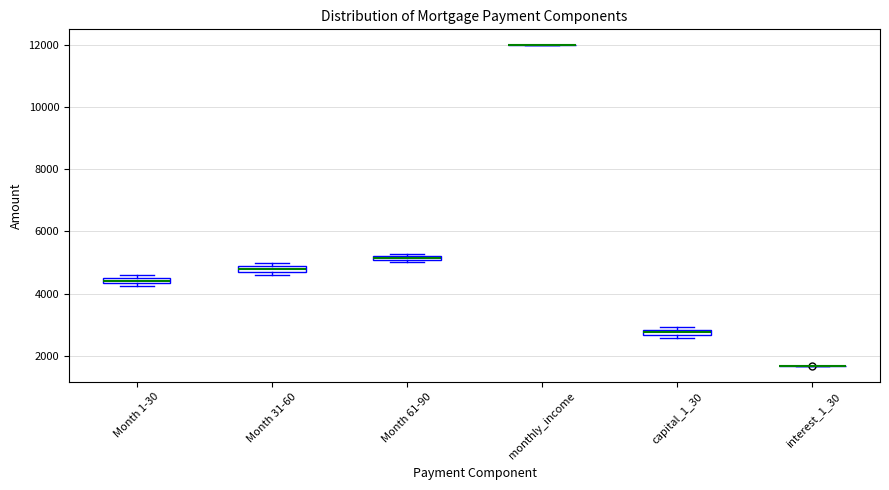

Where is the upper edge of the box for capital_1_30 on the y-axis? The values are not printed on the chart, so give them approximately, as read against the axis.

2800